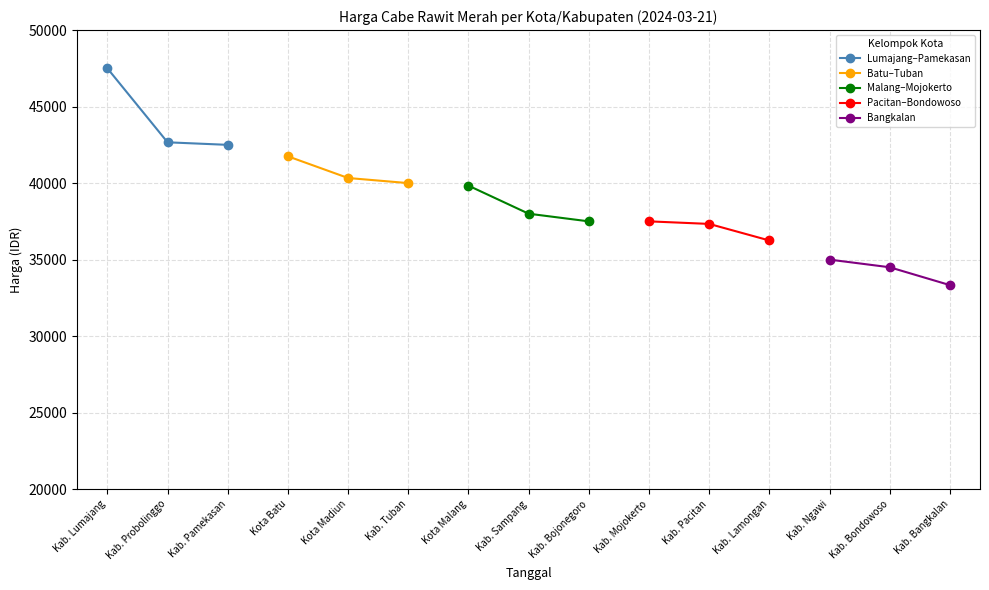

Reading left to right, list all the values displayed in this chart.

Lumajang–Pamekasan: 47500	42666	42500
Batu–Tuban: 41750	40333	40000
Malang–Mojokerto: 39833	38000	37500
Pacitan–Bondowoso: 37500	37333	36250
Bangkalan: 35000	34500	33333